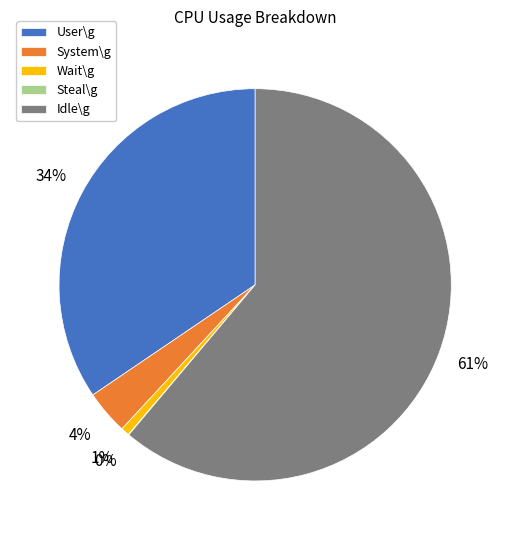

To the nearest percent, what percentage of the pie is User\g?

34%